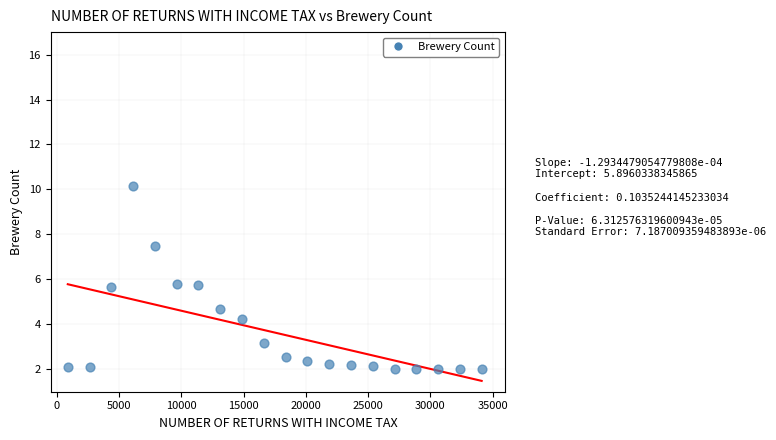

What is the range of X values (max minus min)?

33250.0